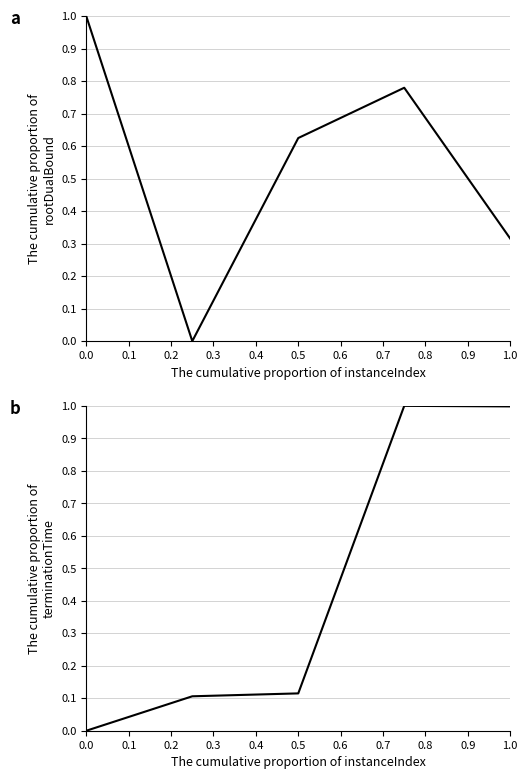

What is the difference between the maximum and second lowest values in the terminationTime series?

0.9